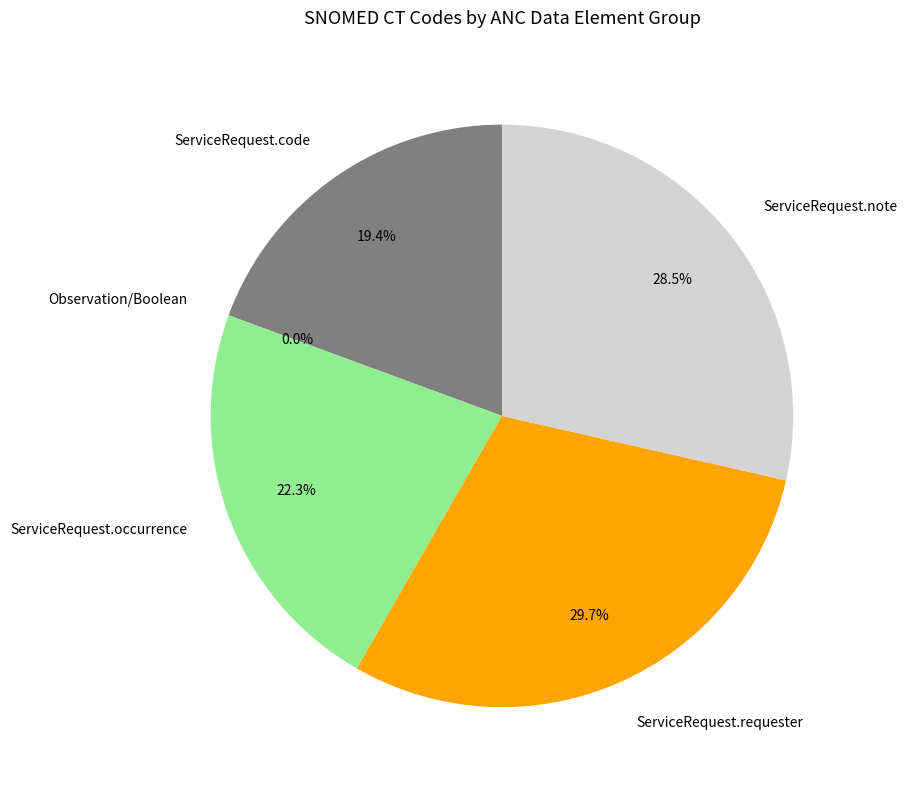

Which slice is the largest?

ServiceRequest.requester